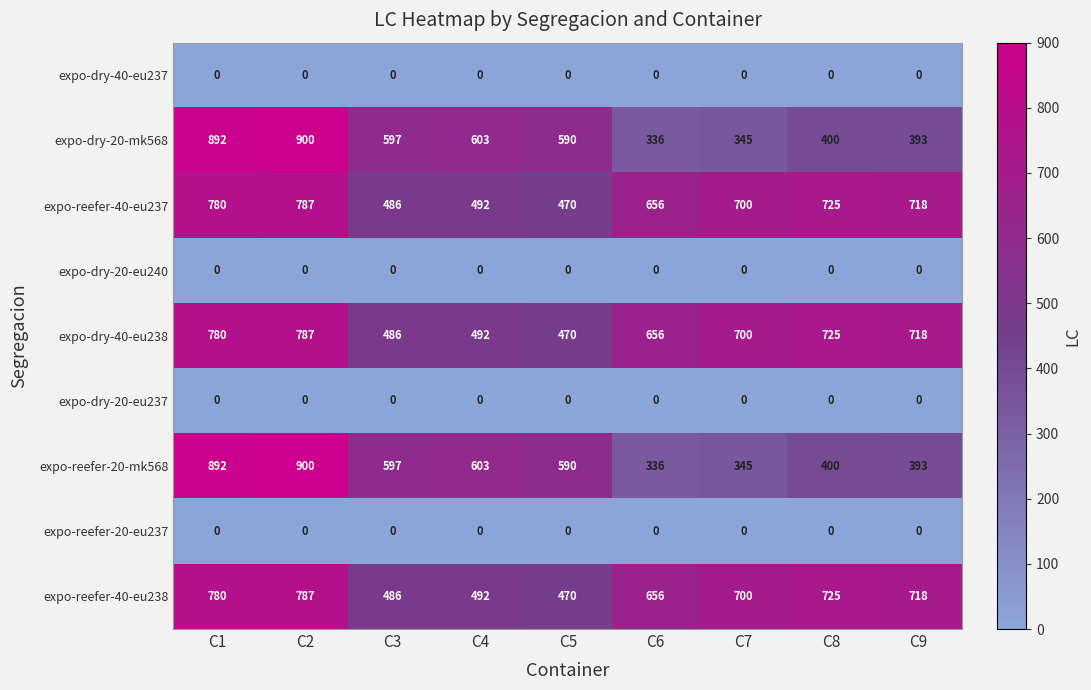

Is it true that expo-dry-20-eu237 equals 0 at C3?

True